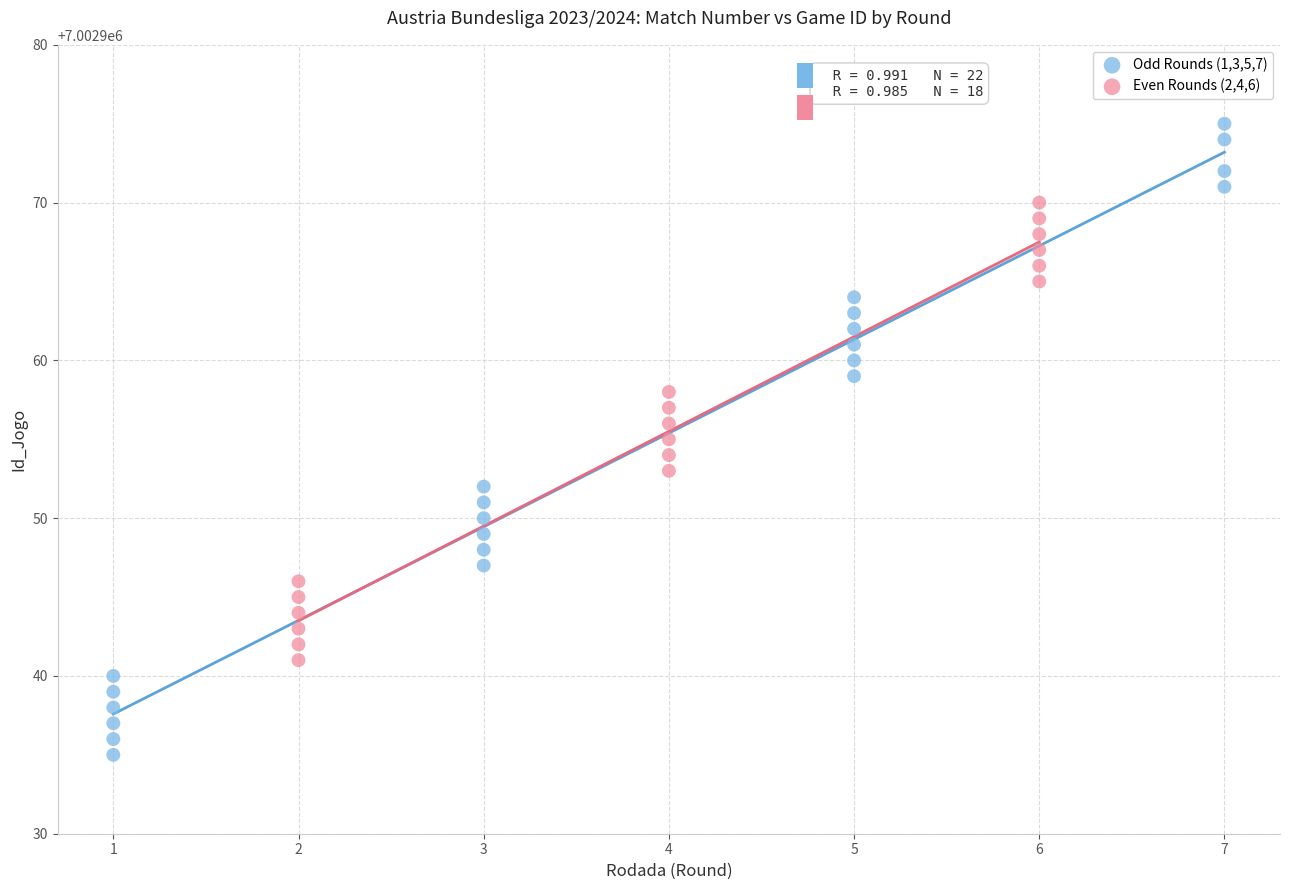

Which series has the largest Y range (max minus min)?

Odd Rounds (1,3,5,7)